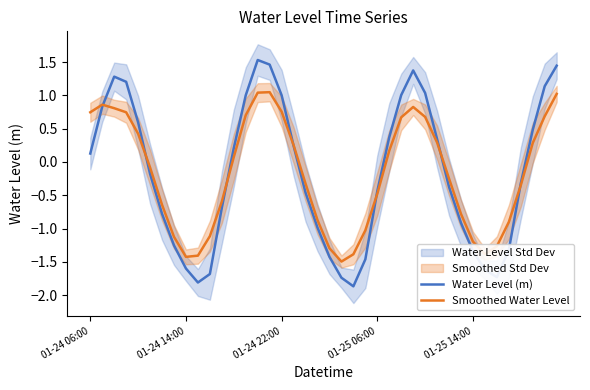

Where does the Water Level (m) series first go above 0?

01-24 06:00